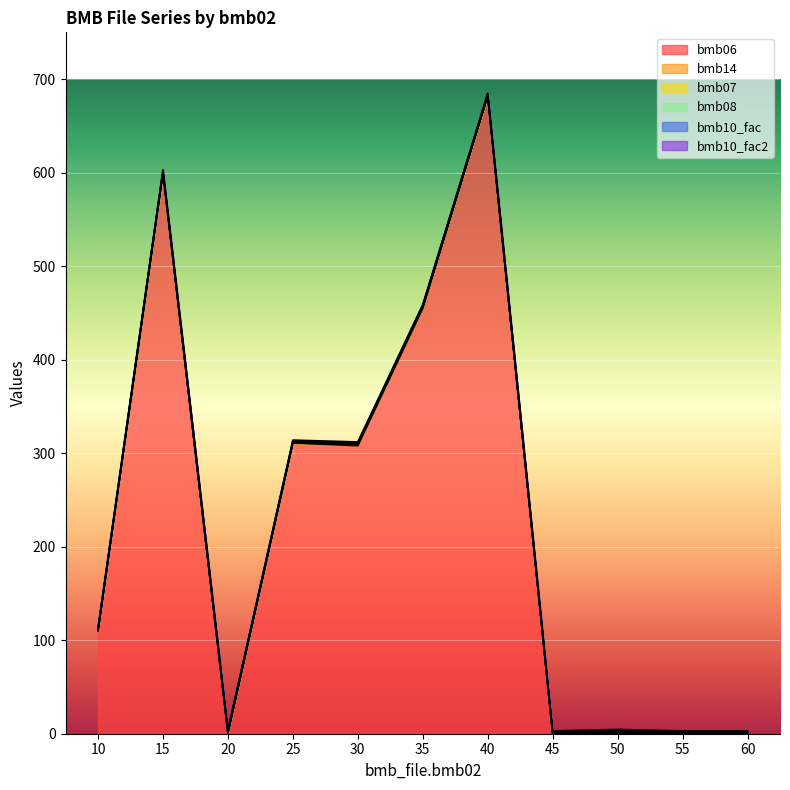

Between 10 and 55, which series saw the biggest shift?

bmb06